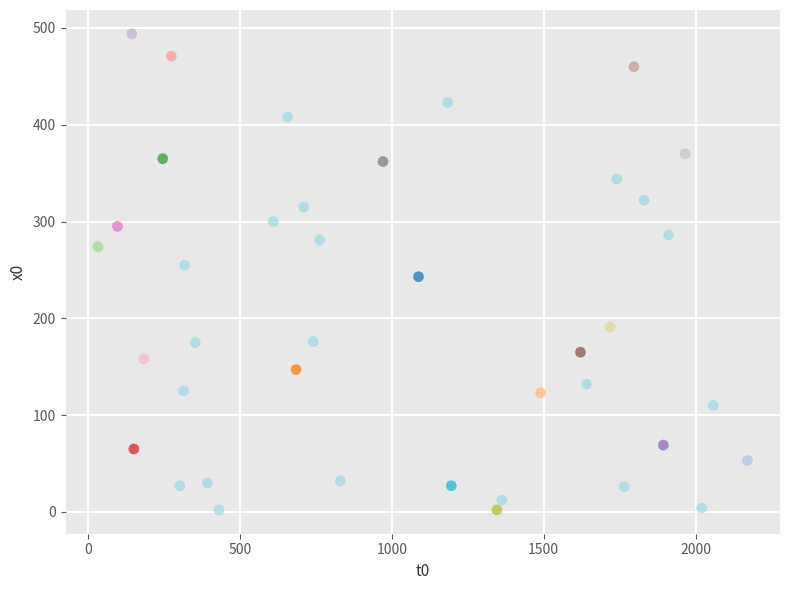

What is the range of X values (max minus min)?

2138